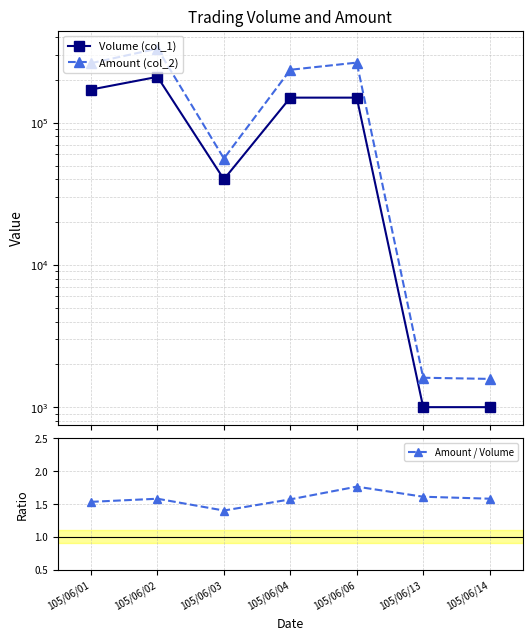

True or false: Amount / Volume has a value of 1.8 at 105/06/06.

True